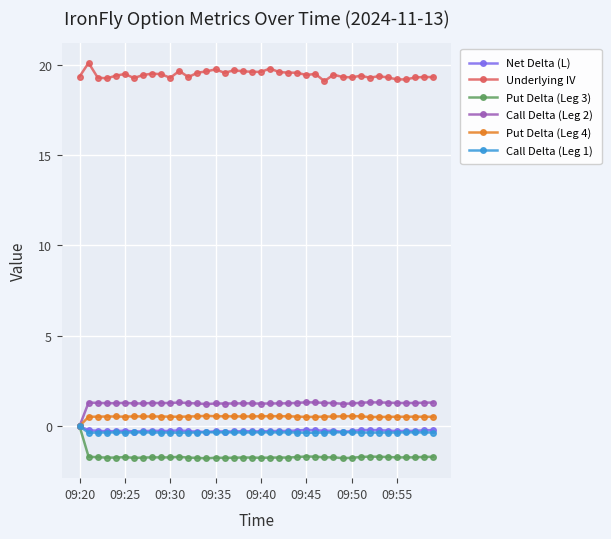

Which series has the largest total across all categories?

Underlying IV